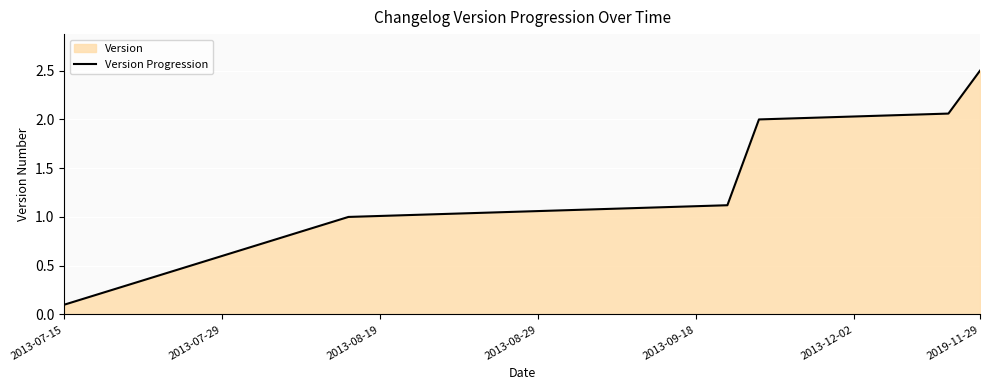

What value does the data have at 2013-07-29?

0.6